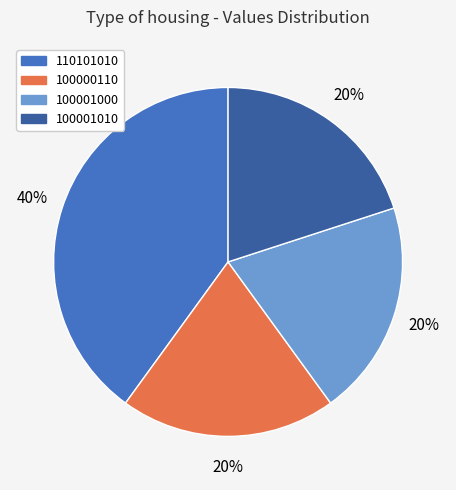

To the nearest percent, what is the difference between the largest and smallest slice percentages?

20%